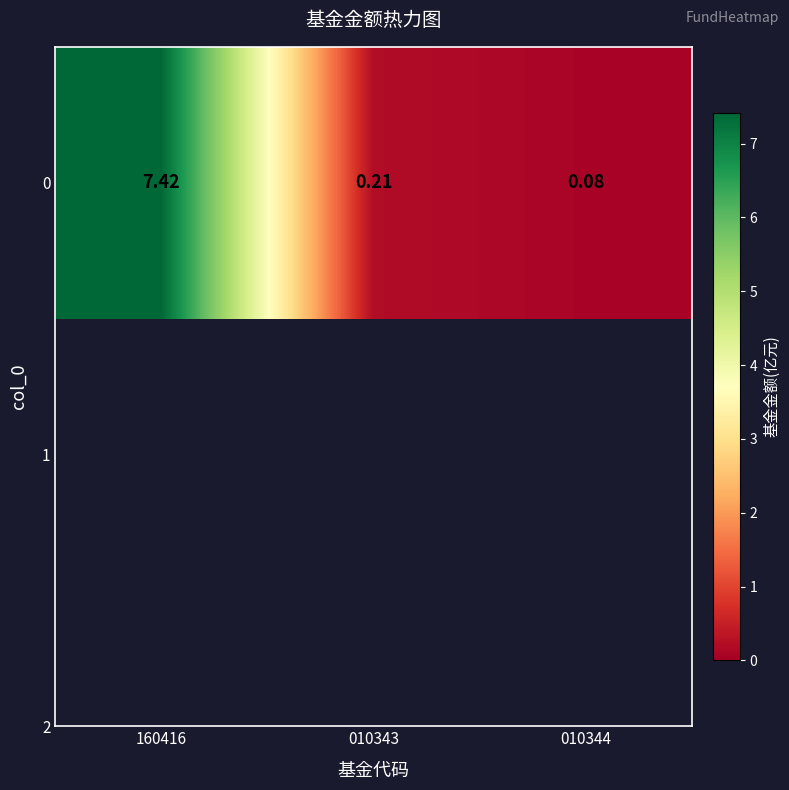

Reading right to left, what are all the values shown in this chart?

010344=0.1	010343=0.2	160416=7.4